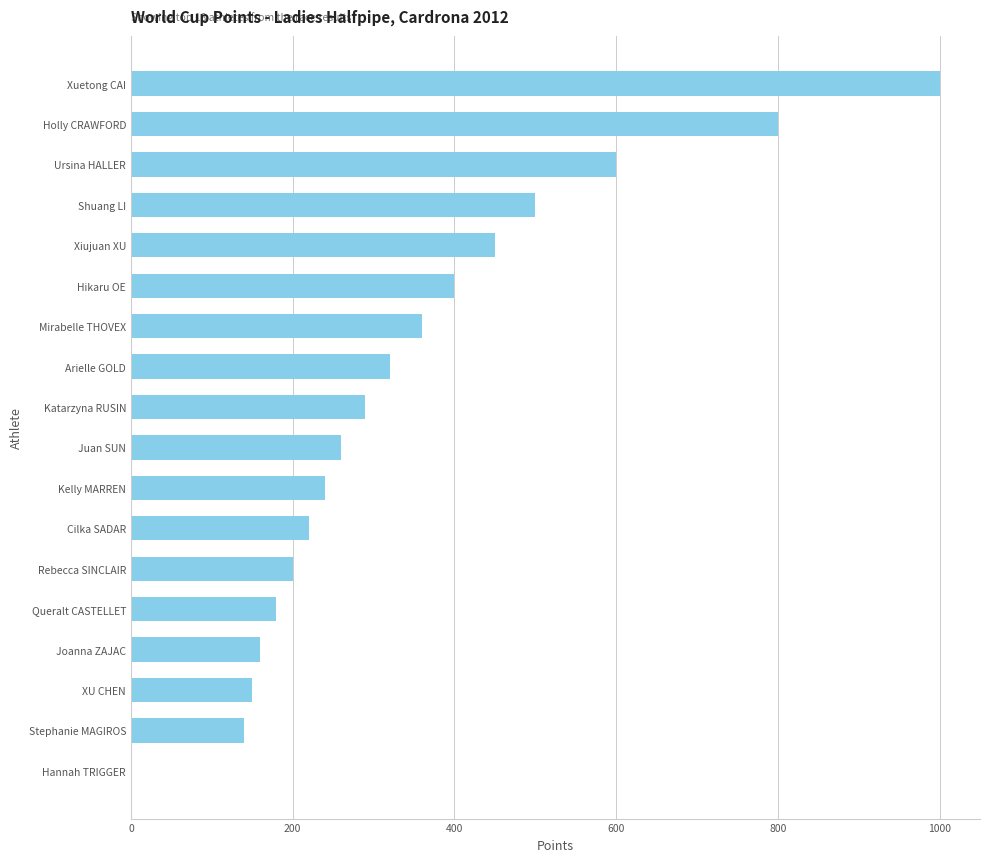

What is the change in value from XU CHEN to Hikaru OE?

+250